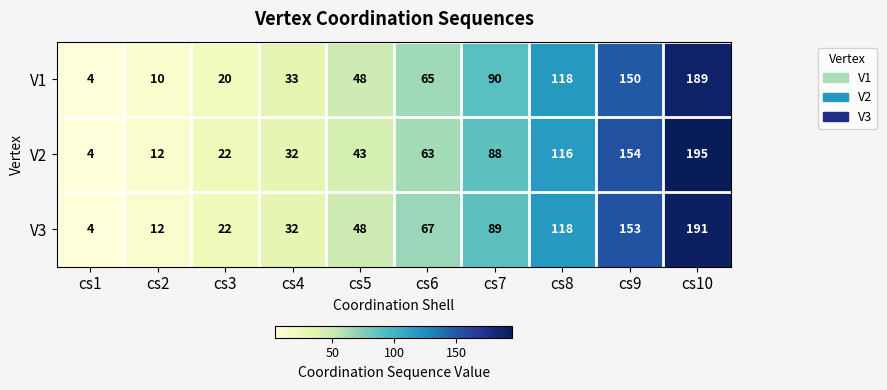

What is the maximum value shown in the chart?

195